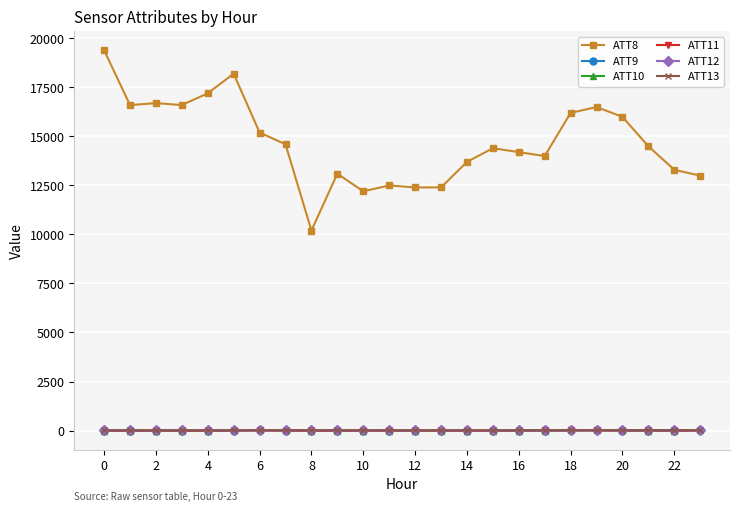

True or false: ATT9 and ATT8 cross at least once.

False